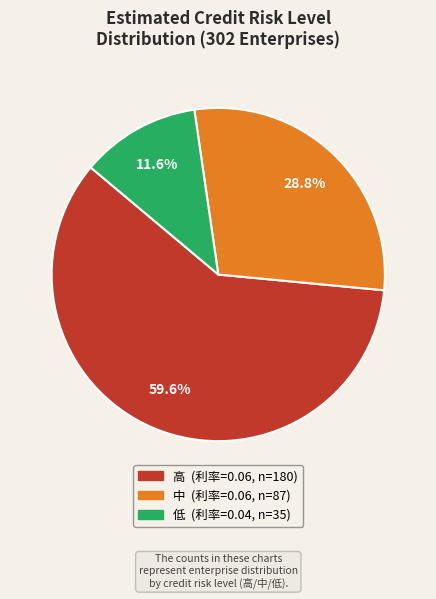

To the nearest percent, what is the combined percentage of 高 and 低?

71%